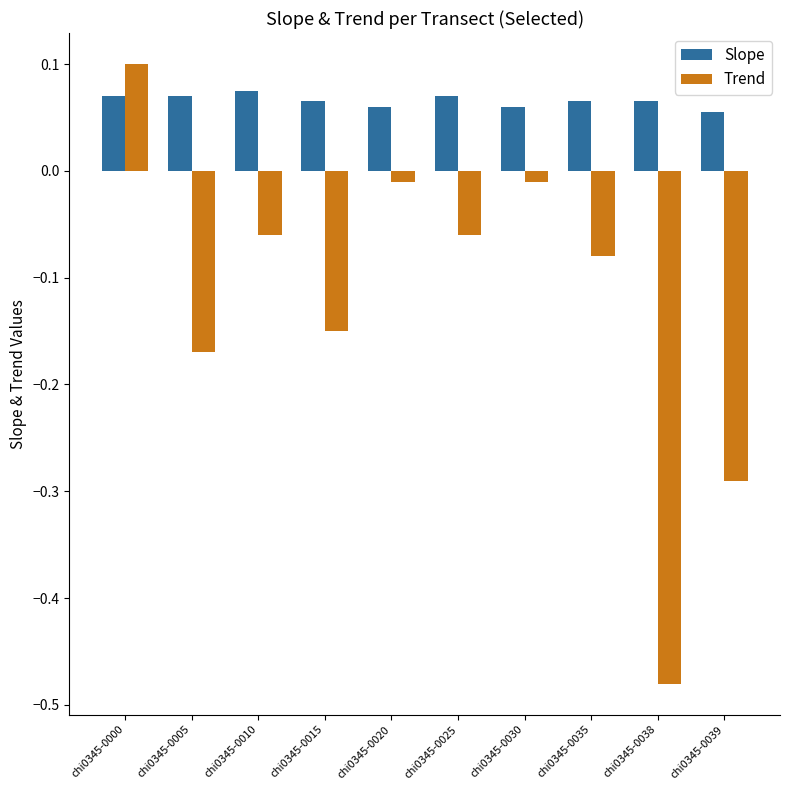

At which category is the sum across all series the highest?

chi0345-0000